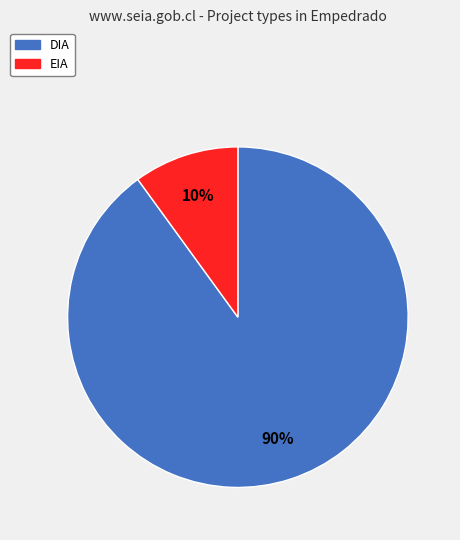

To the nearest percent, what is the difference between the largest and smallest slice percentages?

80%